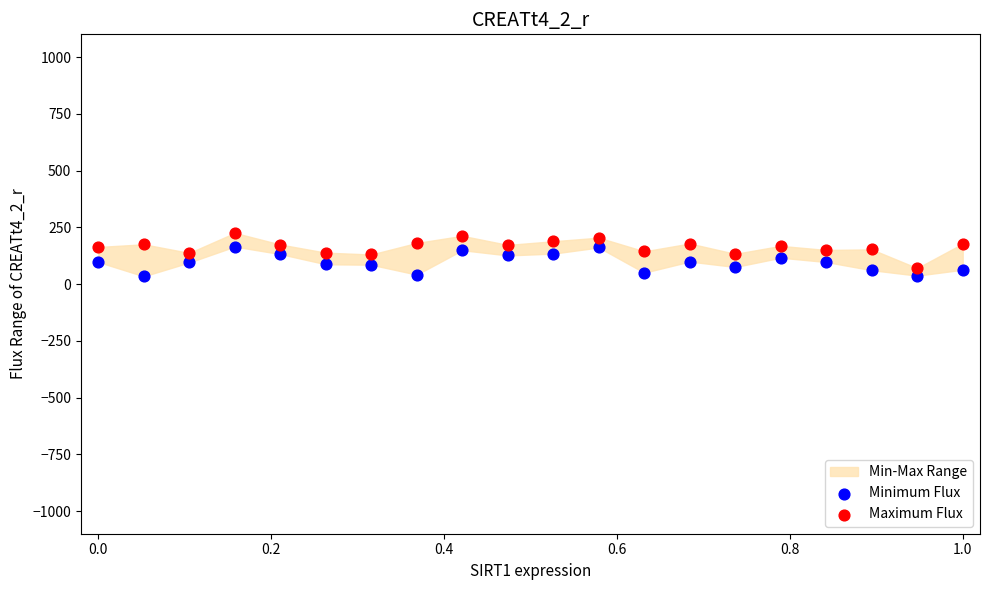

What is the X range (max minus min) for the scatter plot?

1.0